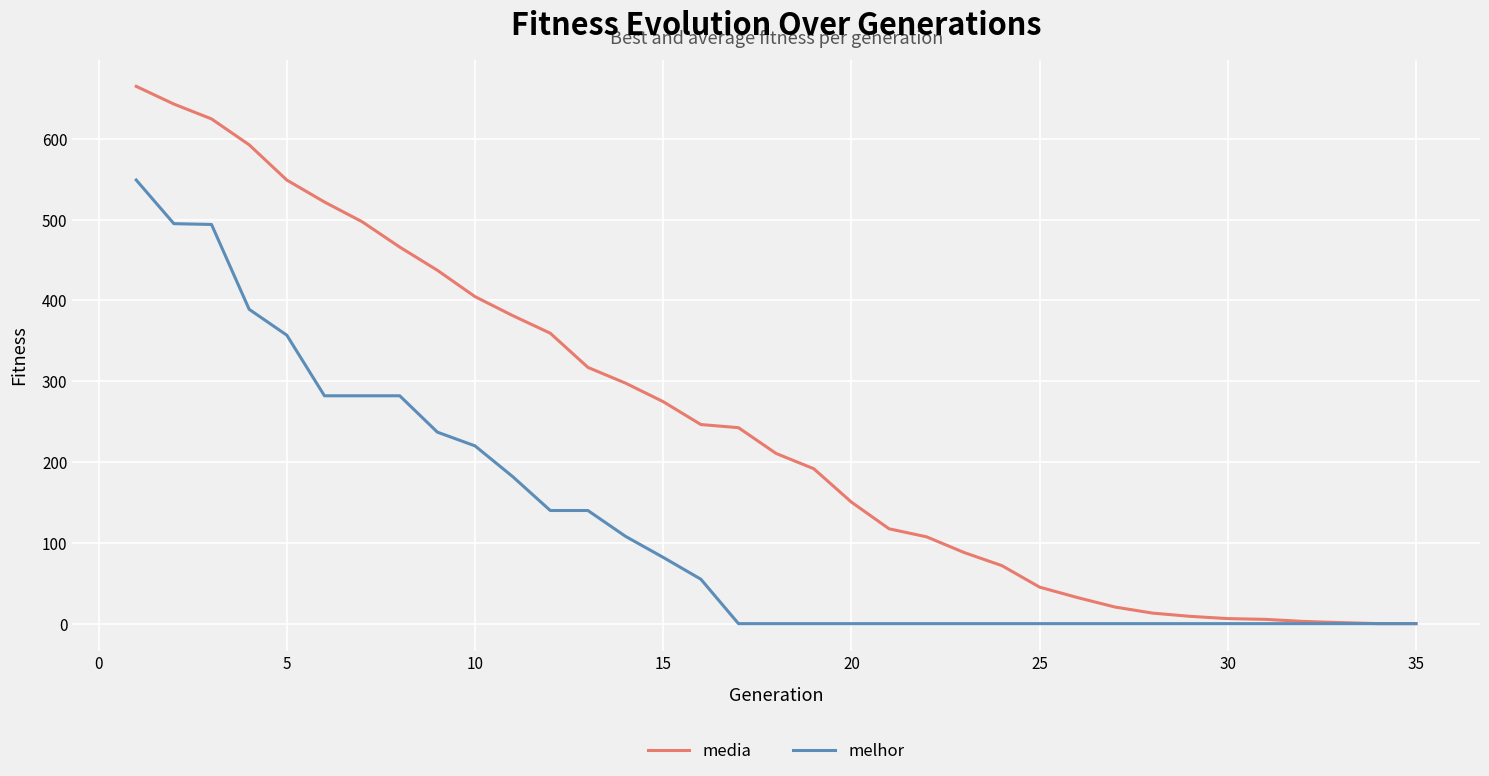

Rank the series by their average value, from lowest to highest.

melhor, media